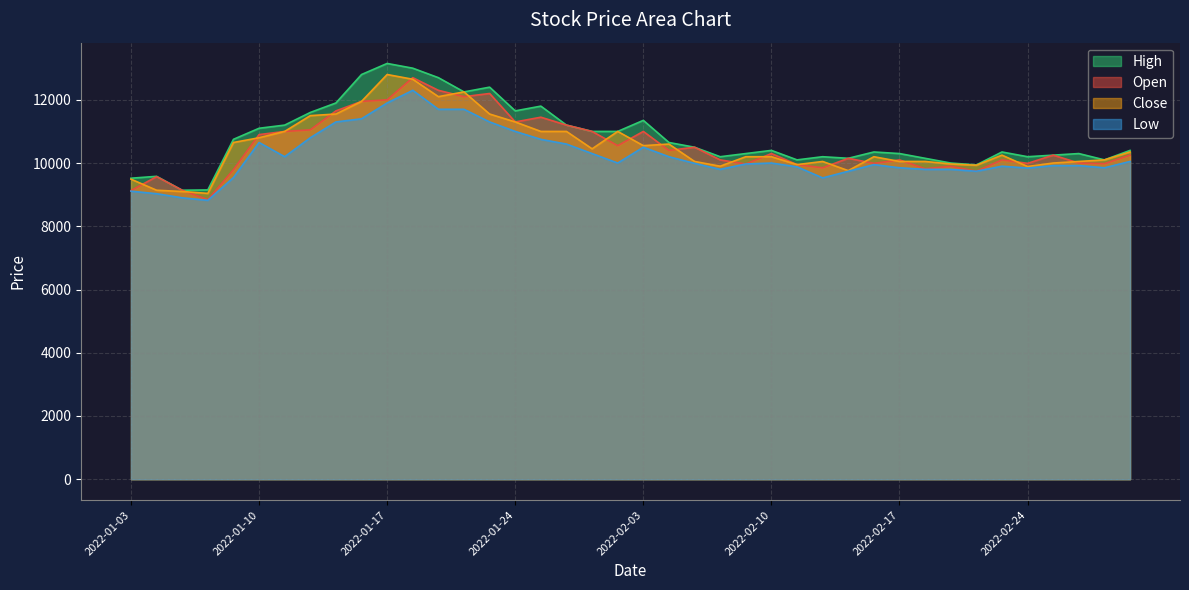

How many values in the Close series are below 10250?

20